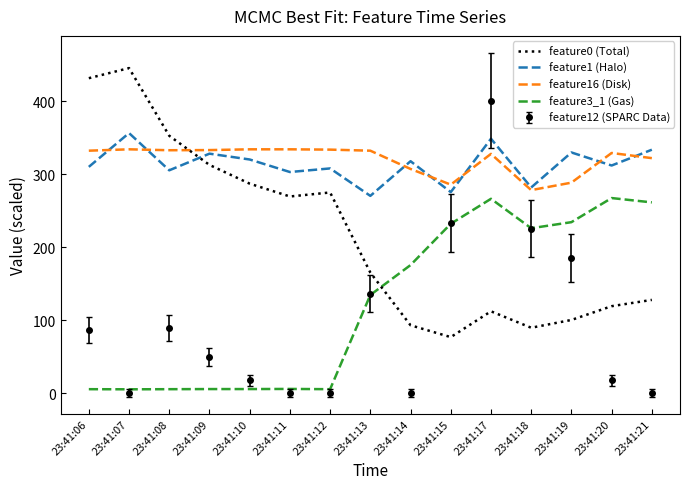

True or false: feature1 (Halo) and feature3_1 (Gas) intersect in this chart.

False